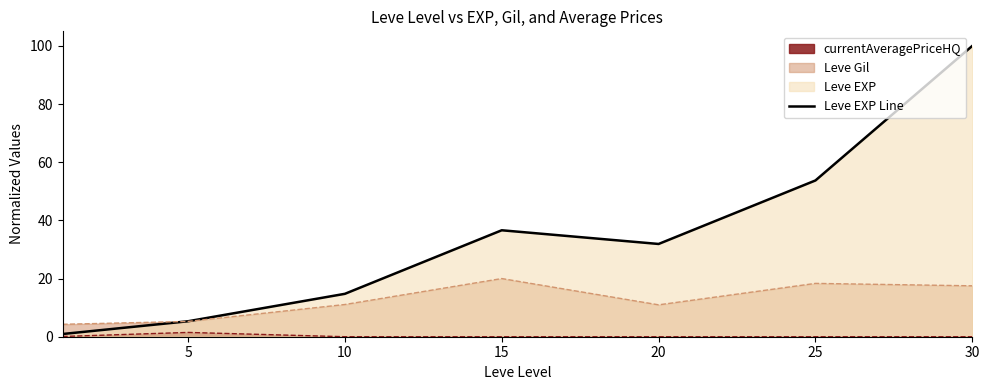

Where is the first local minimum?

20